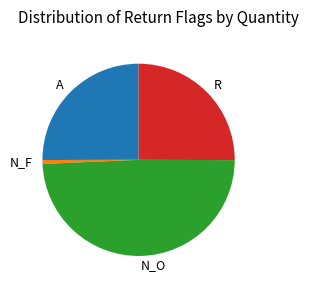

The R slice represents 25% of the pie. True or false?

True